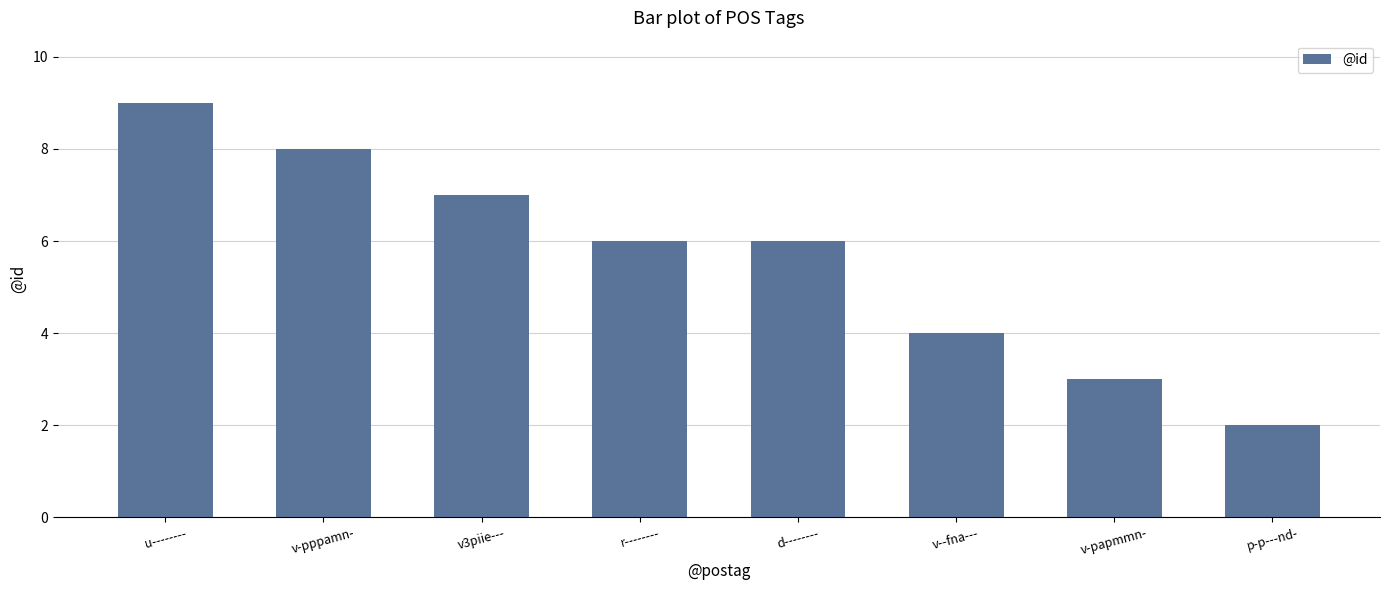

What position from the left is r--------?

4